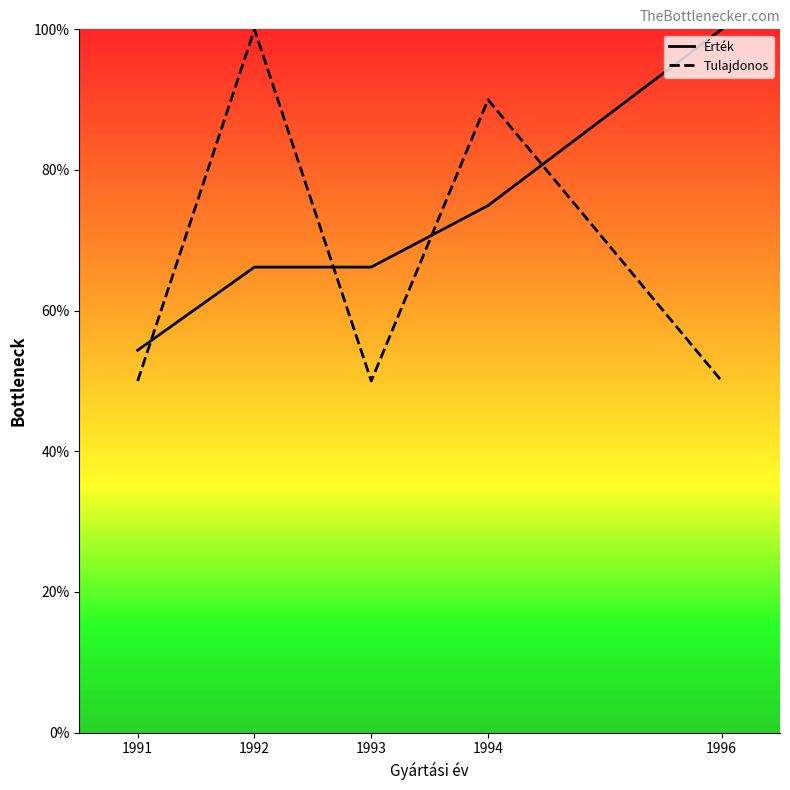

The value of Tulajdonos at 1991 is 79.1. True or false?

False